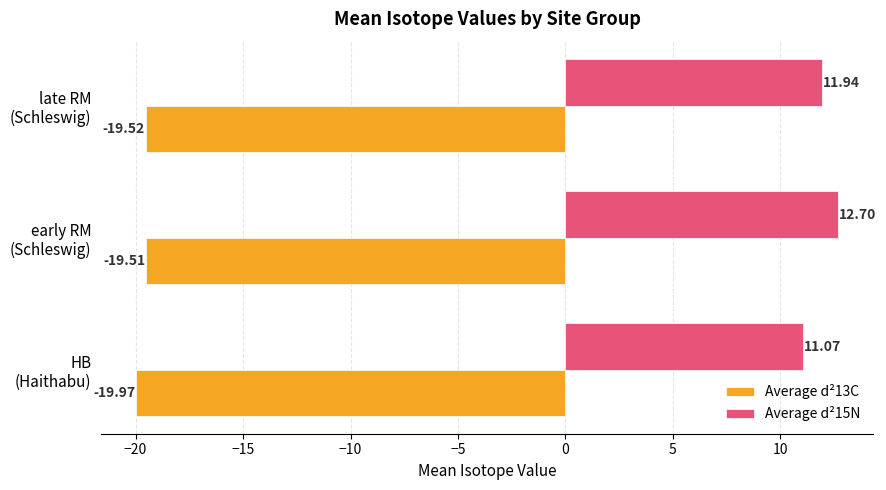

What is the average value of the Average d²13C series?

-19.7